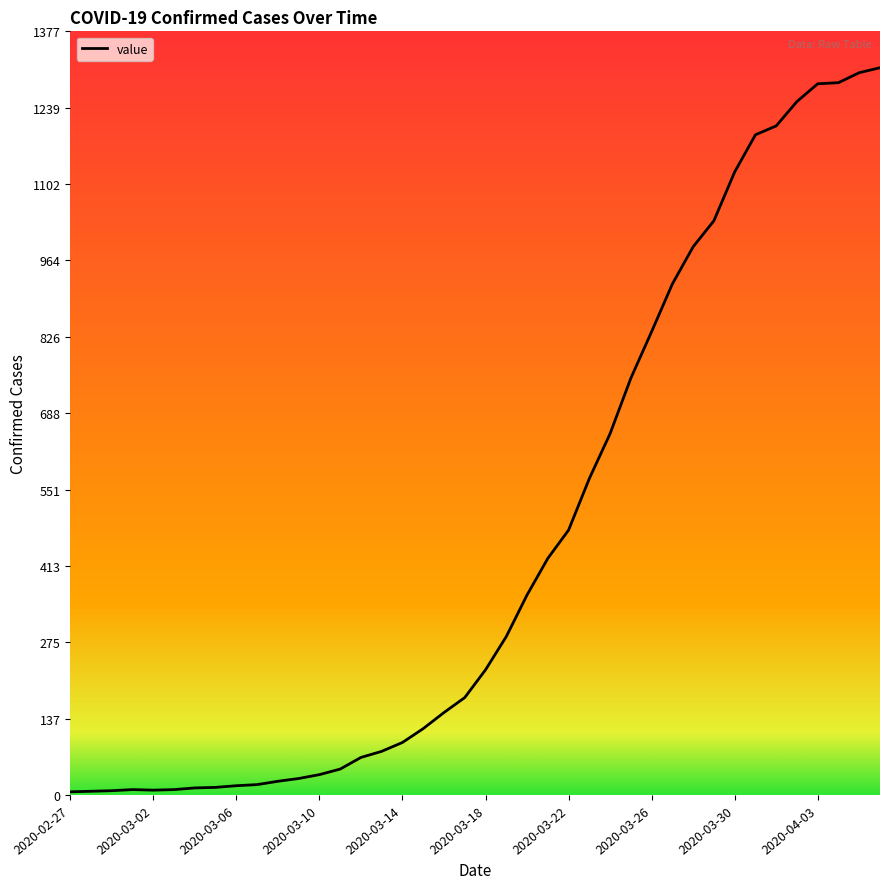

What is the maximum value shown in the chart?

1312